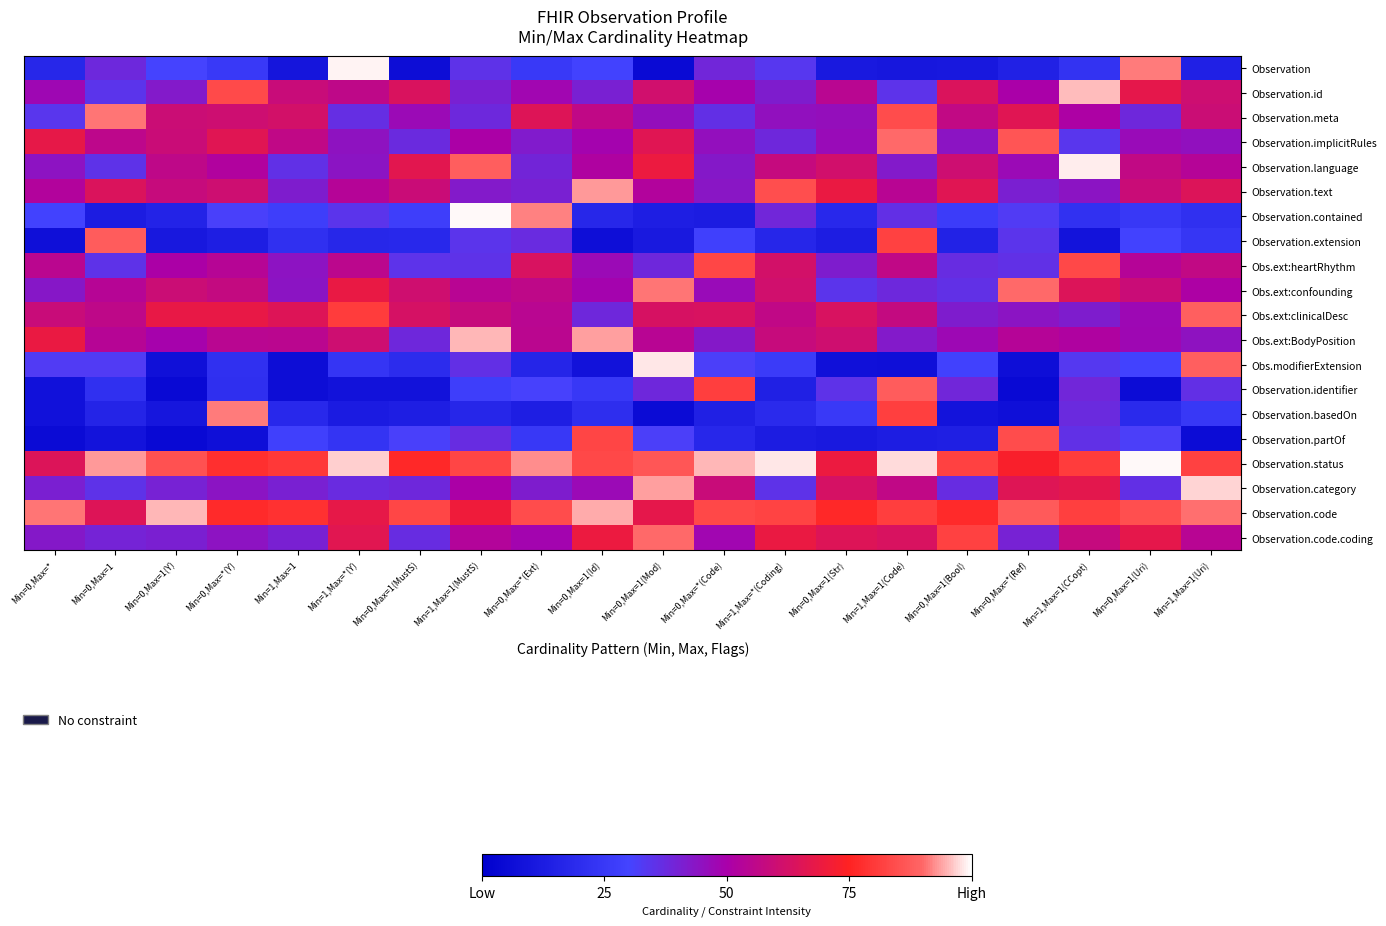

Rank the series by their maximum value, from highest to lowest.

Observation.contained, Observation.status, Observation, Observation.language, Obs.modifierExtension, Observation.category, Observation.id, Observation.code, Obs.ext:BodyPosition, Observation.text, Observation.basedOn, Observation.meta, Obs.ext:confounding, Observation.code.coding, Observation.implicitRules, Obs.ext:clinicalDesc, Observation.identifier, Observation.extension, Observation.partOf, Obs.ext:heartRhythm